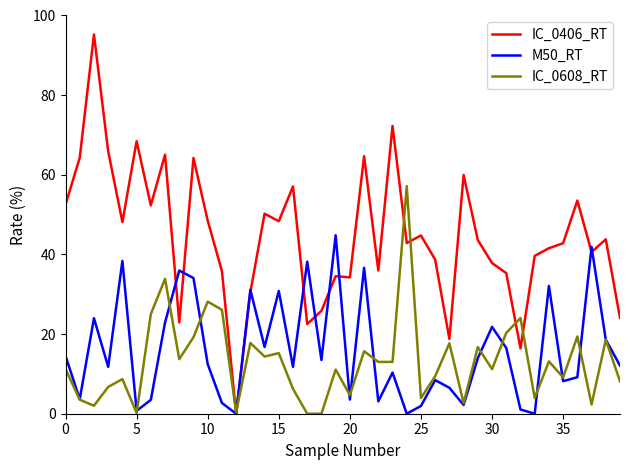

Which series has the largest total across all categories?

IC_0406_RT